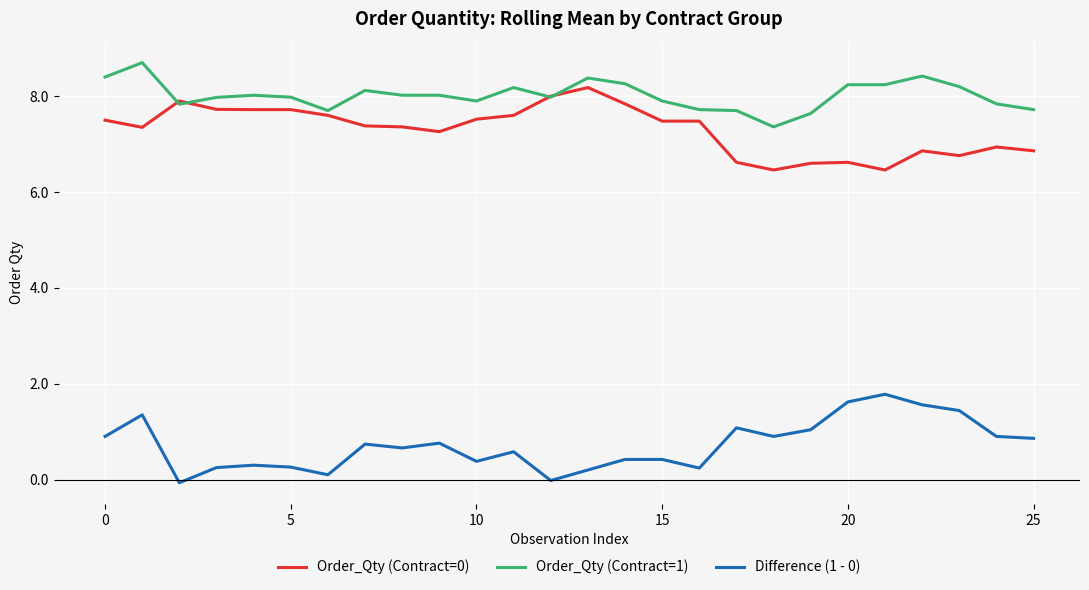

True or false: Difference (1 - 0) and Order_Qty (Contract=0) cross at least once.

False